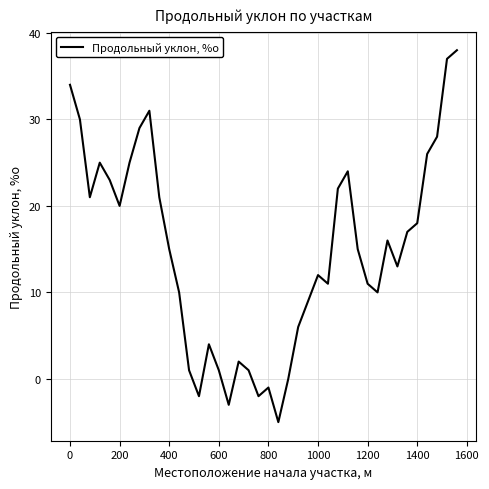

What is the maximum value shown in the chart?

38